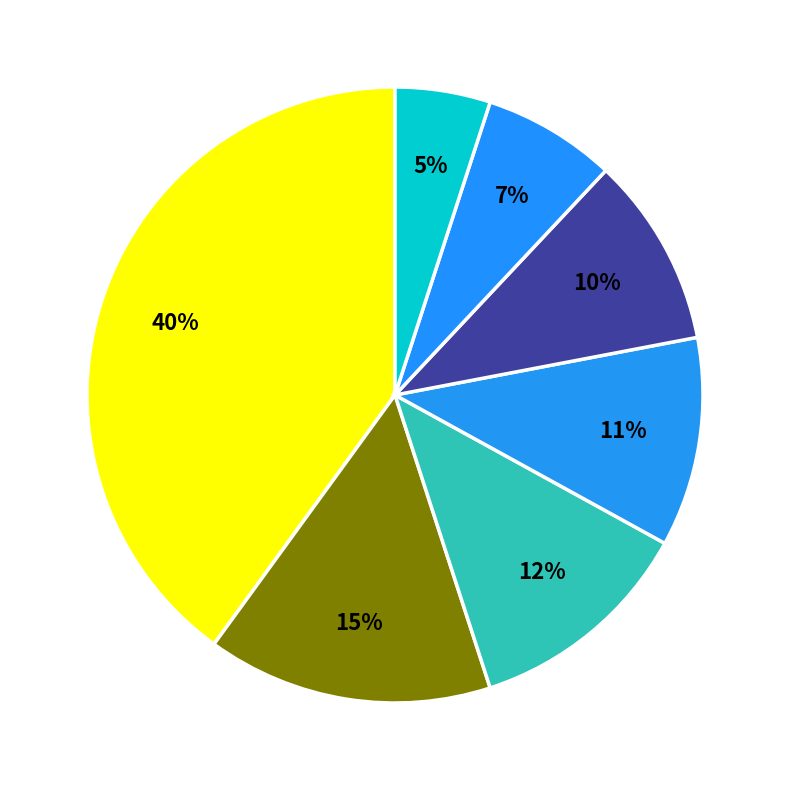

How many slices are in this pie chart?

7